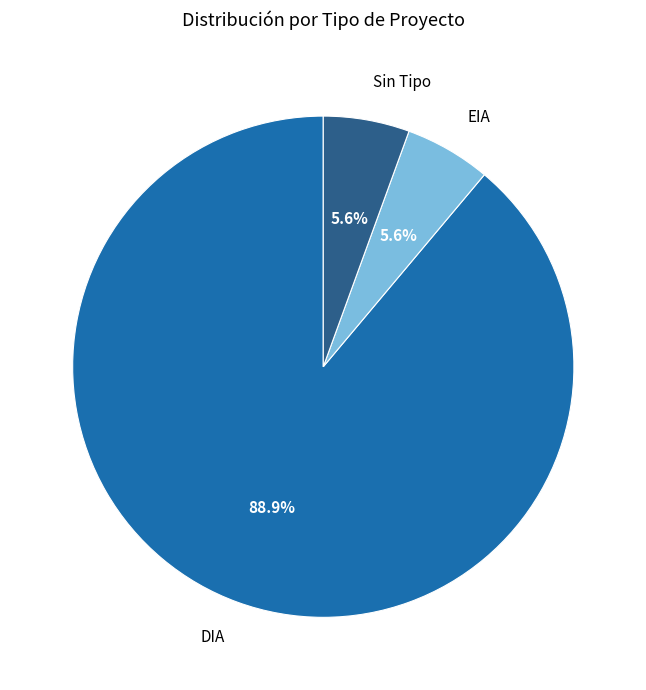

To the nearest percent, what is the average slice percentage?

33%